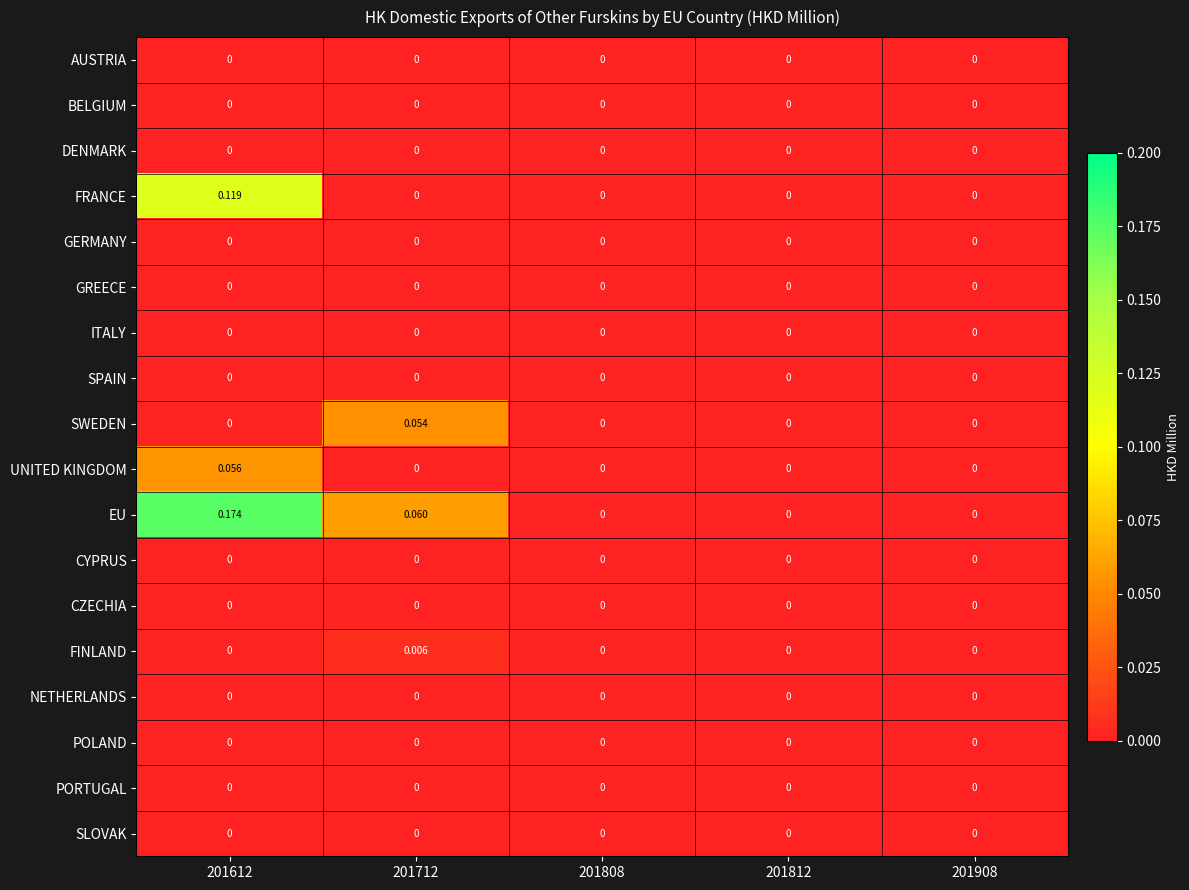

Which series has the largest total across all categories?

EU